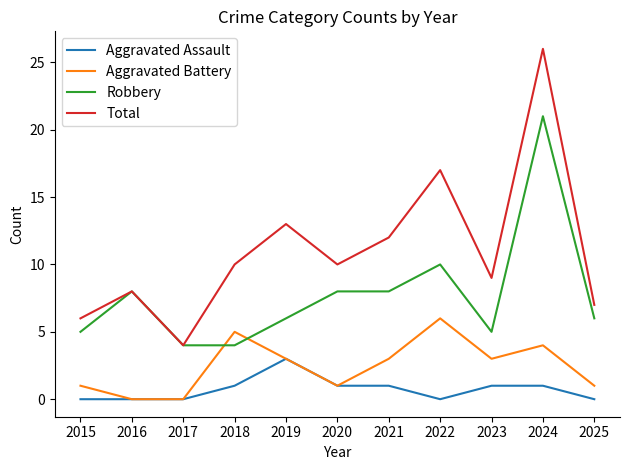

Does the chart display data point markers on the line(s)?

No